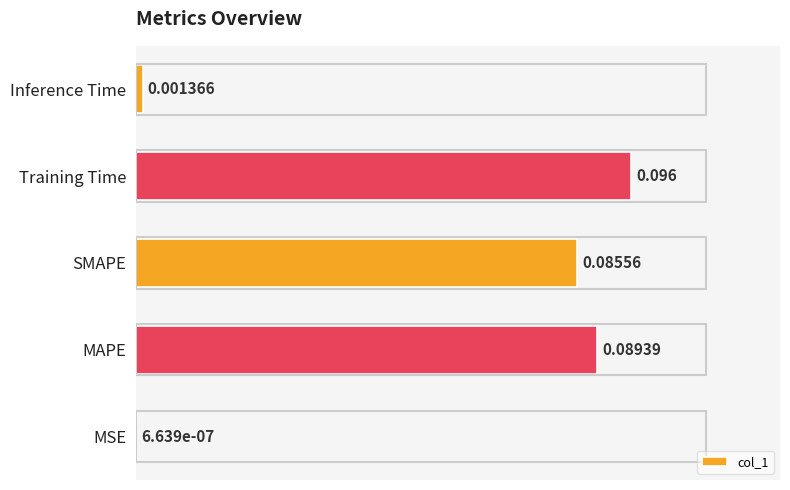

At which category does the chart reach its peak across all series?

Training Time